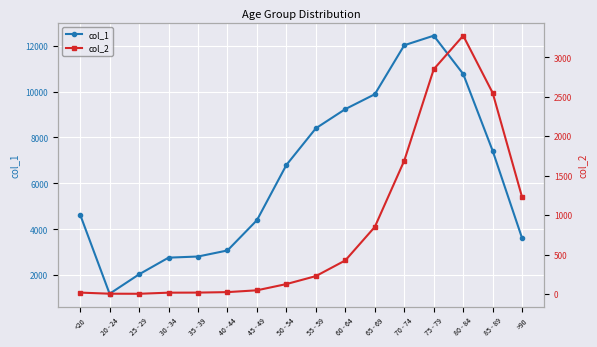

What is the difference between the maximum and minimum values in the col_2 series?

3270